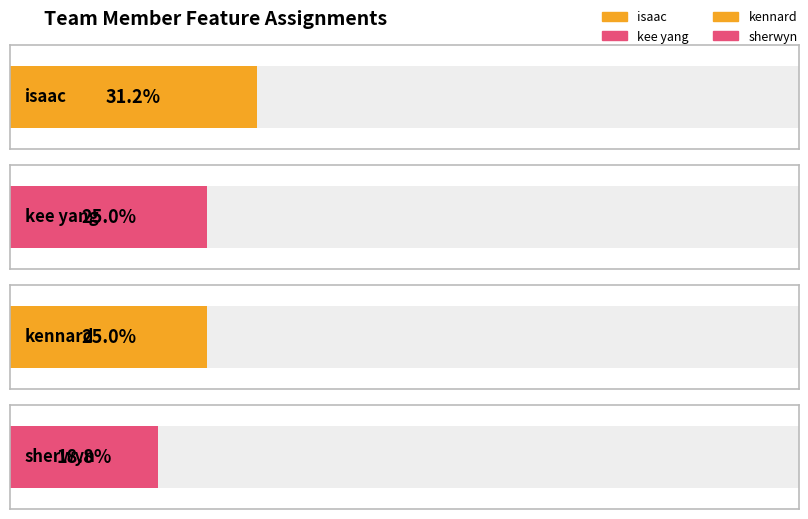

Count the number of data series in this chart.

4